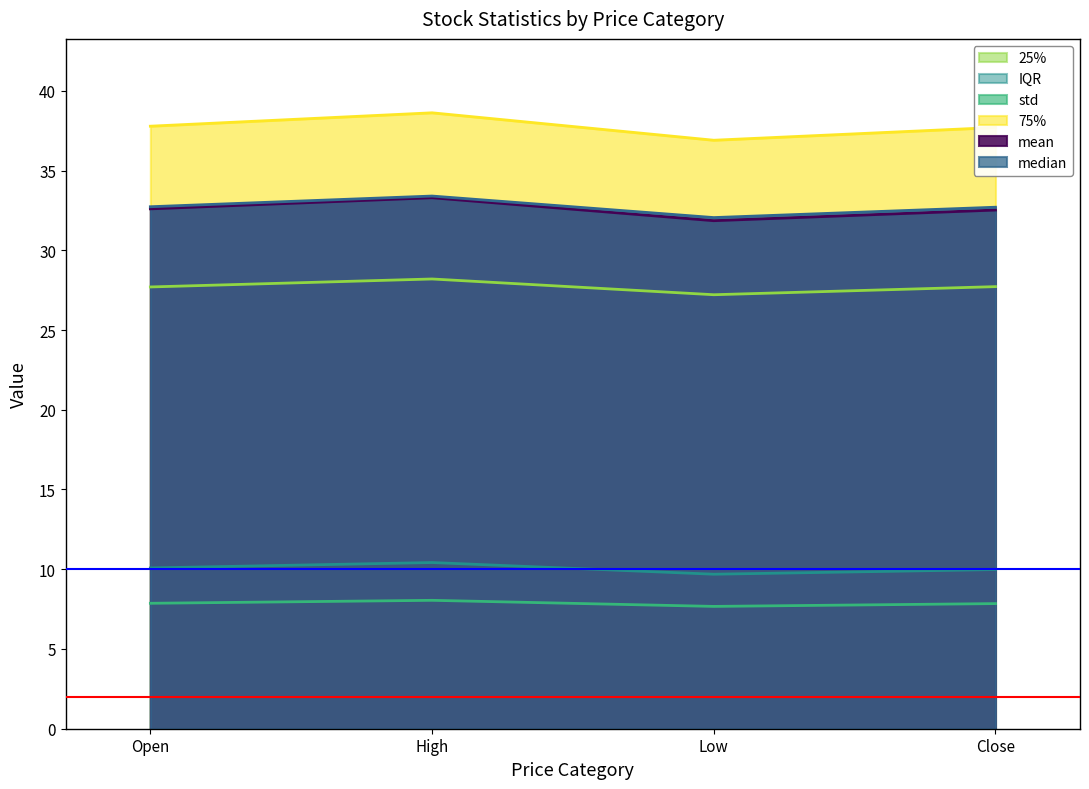

True or false: 25% and mean intersect in this chart.

False